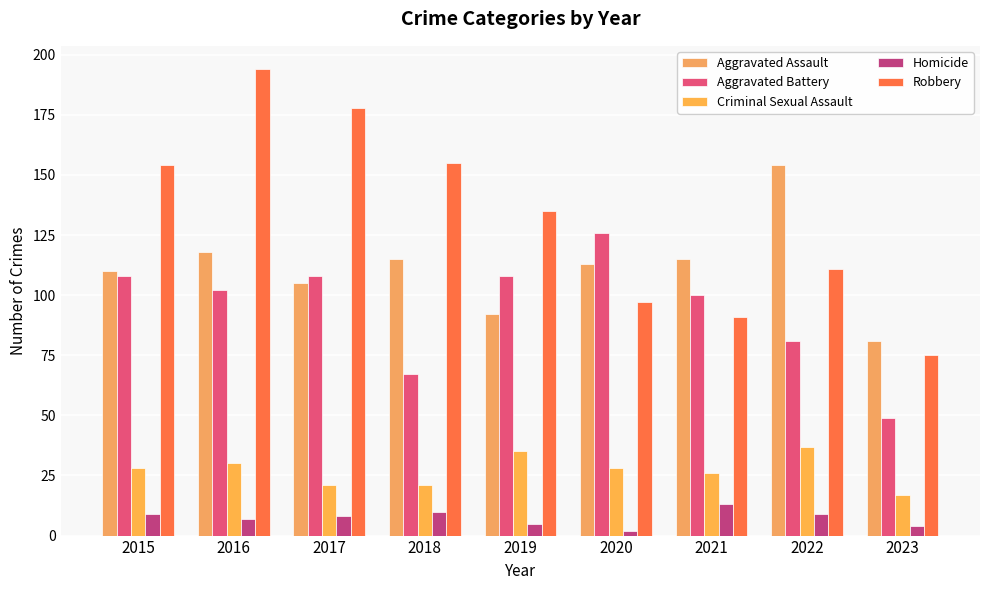

Which series changed the most between 2020 and 2022?

Aggravated Battery